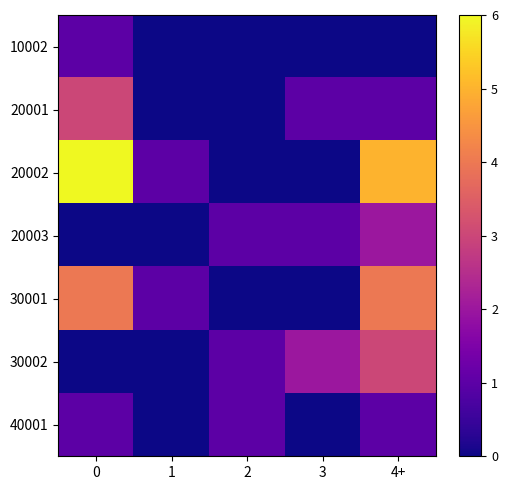

At how many categories does at least one series exceed 2?

2